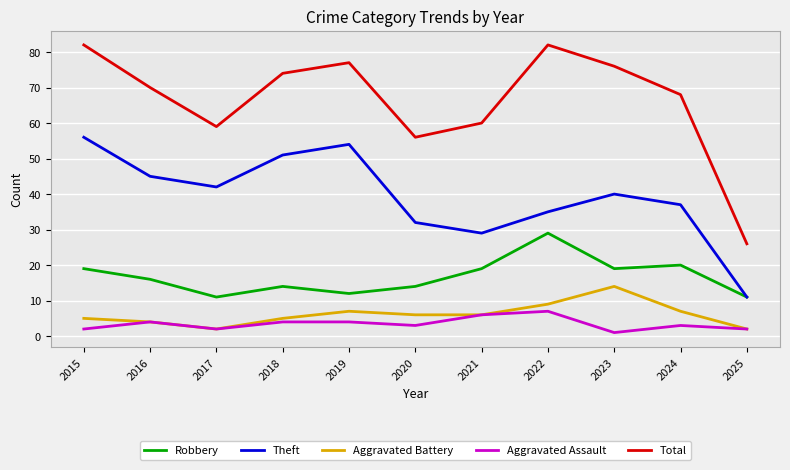

Read the Theft value at 2022.

35